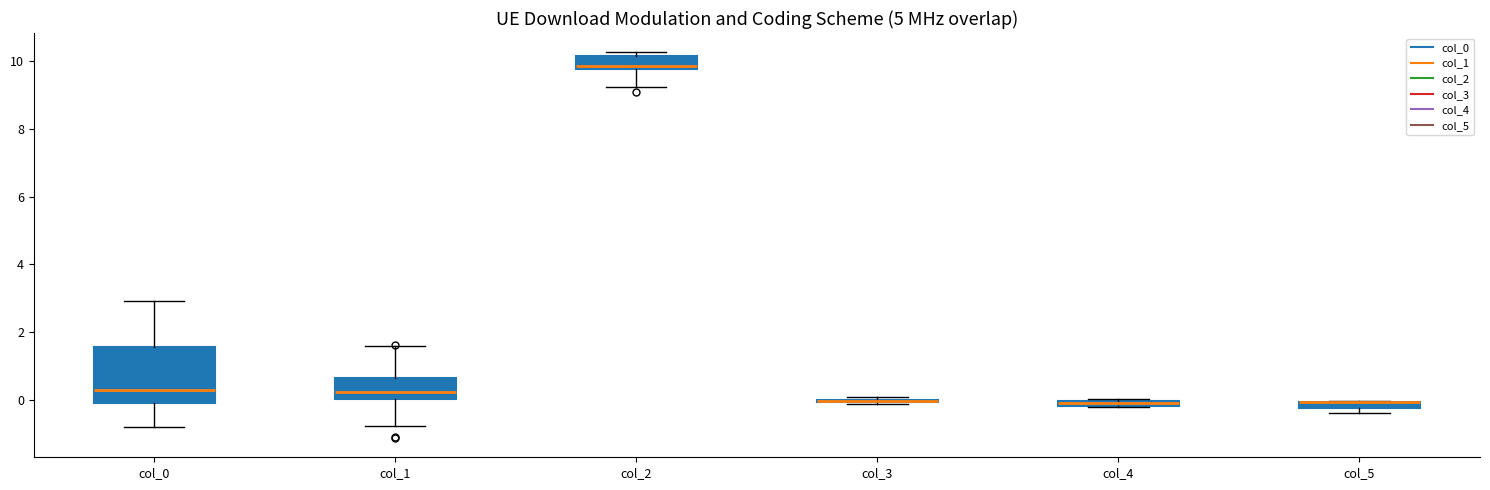

Comparing the boxes themselves (not the whiskers), which one is the tallest?

col_0